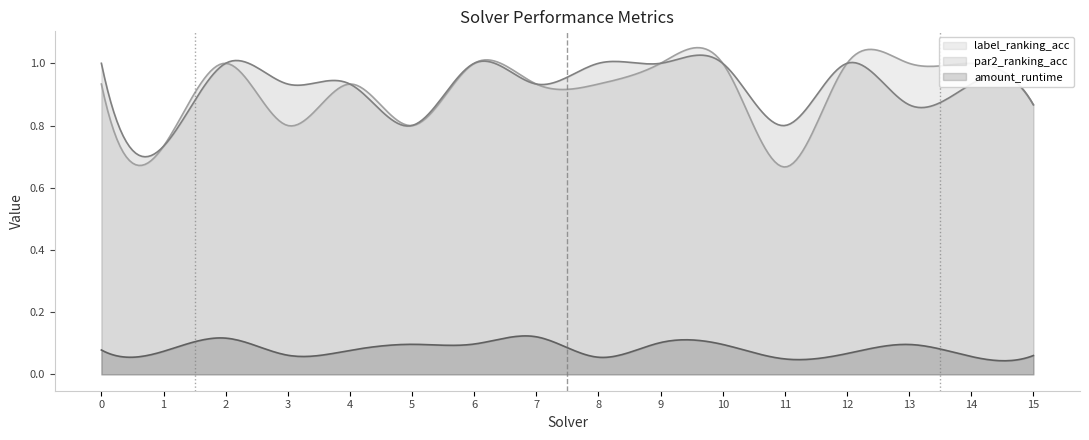

What is the maximum value shown in the chart?

1.0